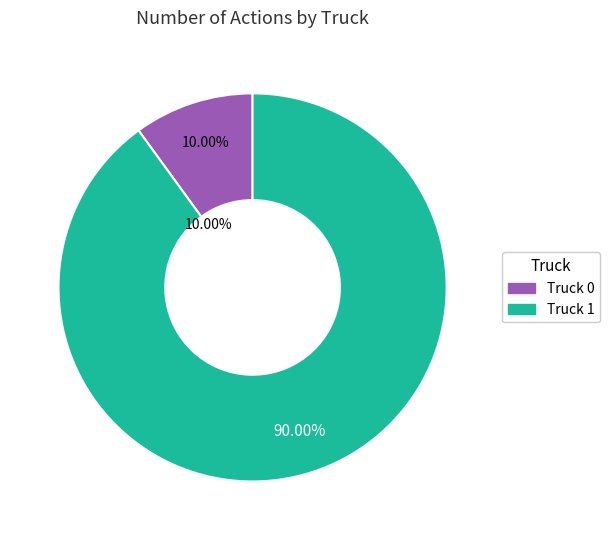

To the nearest percent, what is the average slice percentage?

50%